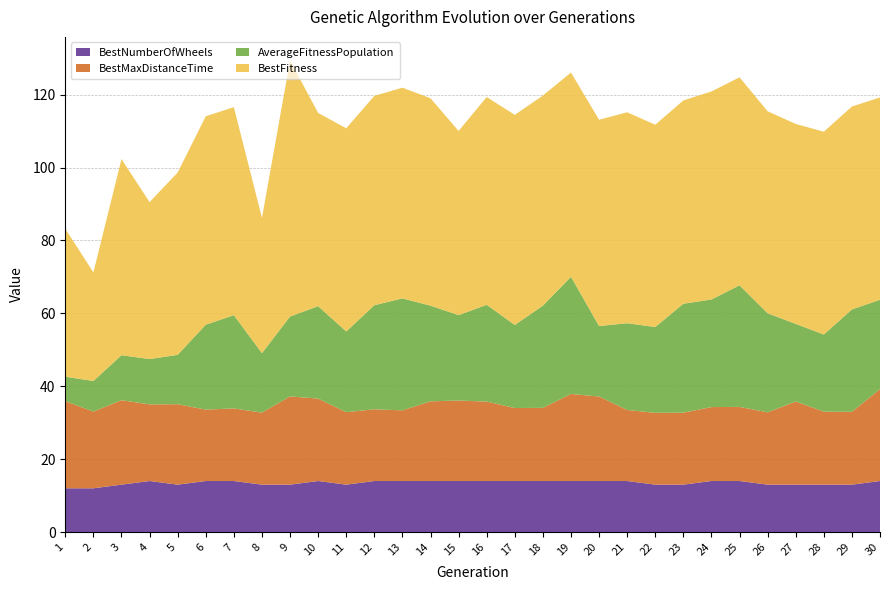

Reading left to right, transcribe all the data shown in this chart.

BestFitness: 1=40.6	2=29.8	3=53.8	4=43.1	5=50.0	6=57.2	7=57.1	8=37.1	9=70.3	10=53.0	11=55.7	12=57.4	13=57.8	14=56.9	15=50.5	16=57.0	17=57.6	18=57.6	19=56.0	20=56.6	21=57.9	22=55.5	23=55.8	24=57.1	25=57.1	26=55.4	27=54.9	28=55.6	29=55.7	30=55.5
AverageFitnessPopulation: 1=6.7	2=8.4	3=12.3	4=12.4	5=13.6	6=23.3	7=25.6	8=16.3	9=21.9	10=25.4	11=22.1	12=28.5	13=30.7	14=26.3	15=23.4	16=26.6	17=22.8	18=28.1	19=32.1	20=19.3	21=23.8	22=23.5	23=29.9	24=29.5	25=33.4	26=27.2	27=21.3	28=21.2	29=28.1	30=24.5
BestMaxDistanceTime: 1=23.9	2=21.0	3=23.2	4=21.0	5=22.1	6=19.6	7=19.9	8=19.8	9=24.2	10=22.6	11=19.9	12=19.7	13=19.4	14=21.9	15=22.1	16=21.8	17=20.0	18=20.1	19=23.9	20=23.2	21=19.5	22=19.7	23=19.8	24=20.3	25=20.3	26=19.8	27=22.8	28=20.0	29=20.0	30=25.2
BestNumberOfWheels: 1=12.0	2=12.0	3=13.0	4=14.0	5=13.0	6=14.0	7=14.0	8=13.0	9=13.0	10=14.0	11=13.0	12=14.0	13=14.0	14=14.0	15=14.0	16=14.0	17=14.0	18=14.0	19=14.0	20=14.0	21=14.0	22=13.0	23=13.0	24=14.0	25=14.0	26=13.0	27=13.0	28=13.0	29=13.0	30=14.0